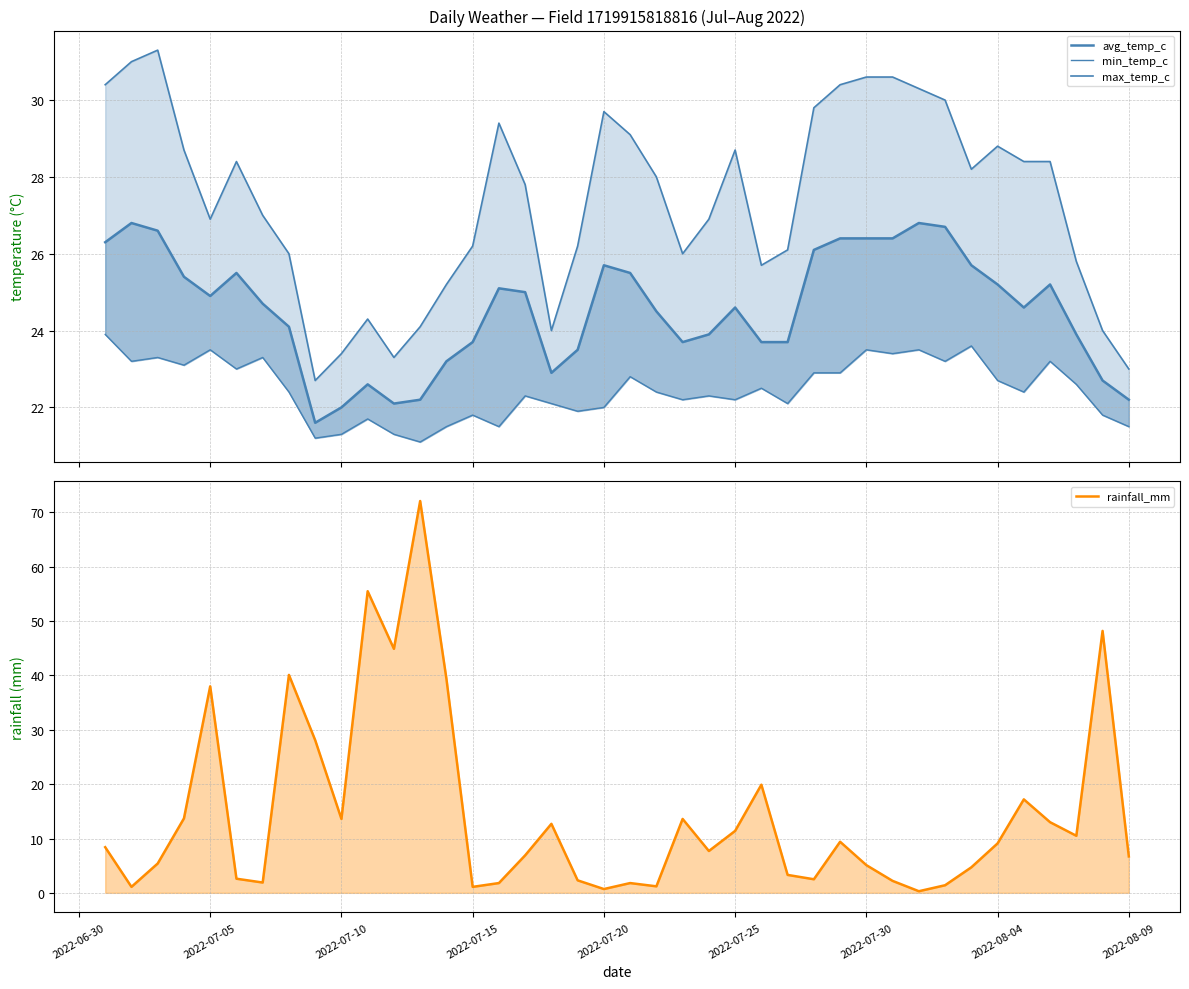

What are all the series names shown in the legend?

max_temp_c, avg_temp_c, min_temp_c, rainfall_mm